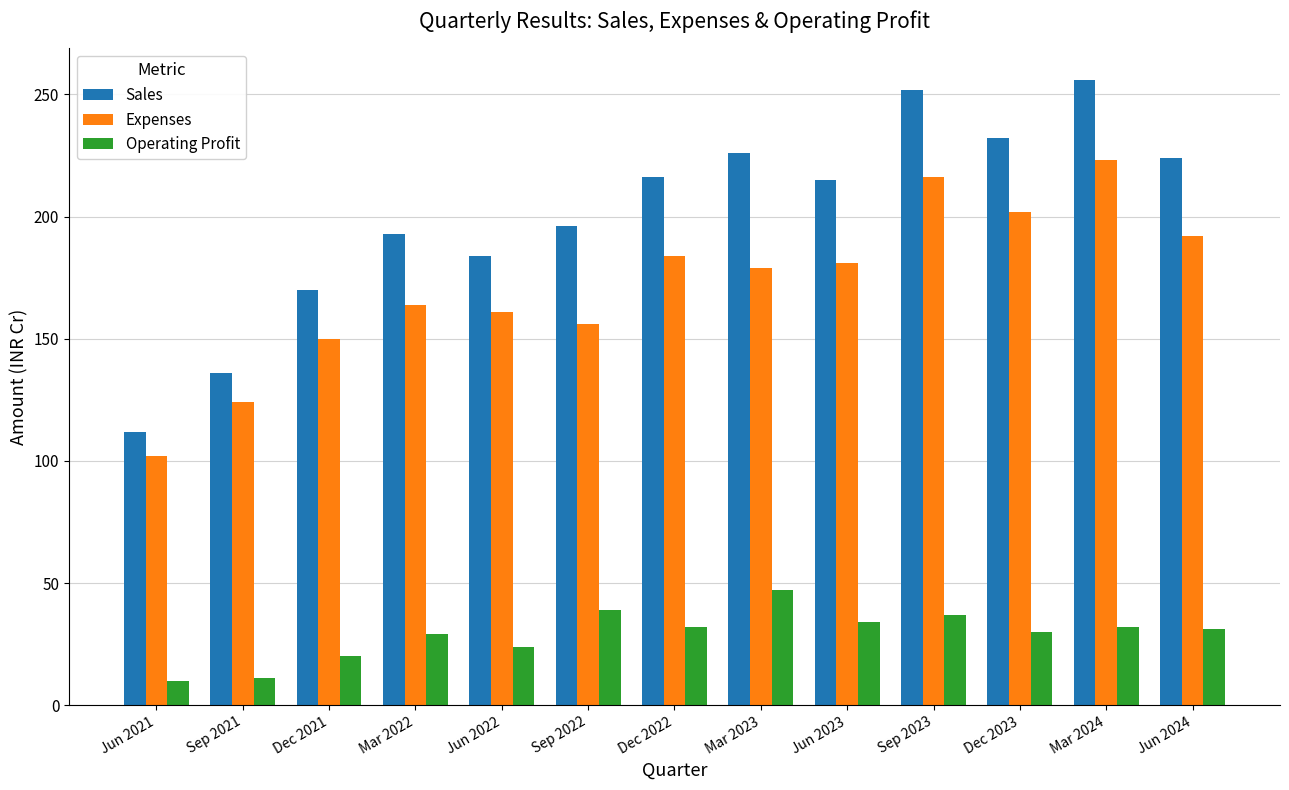

What is the label of the 13th bar from the right?

Jun 2021